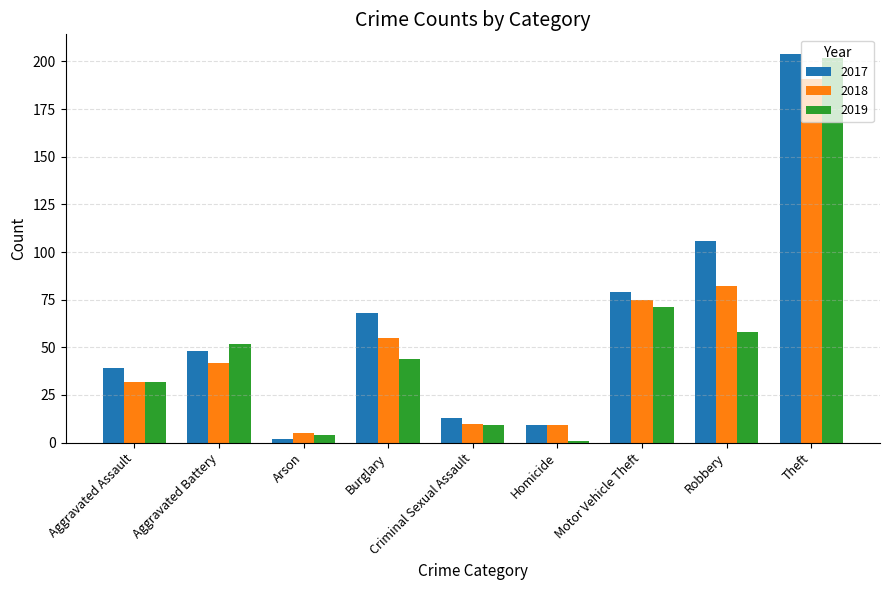

The value of 2017 at Aggravated Battery is 72. True or false?

False